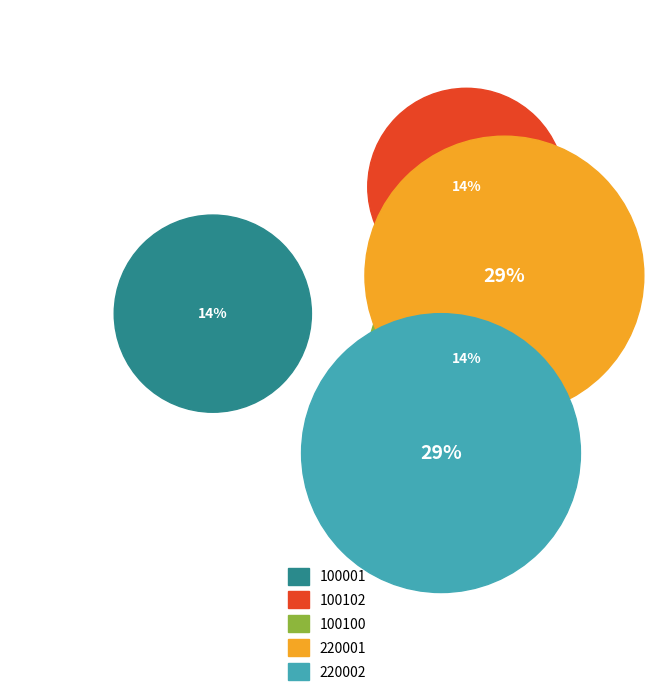

To the nearest percent, what is the average slice percentage?

20%